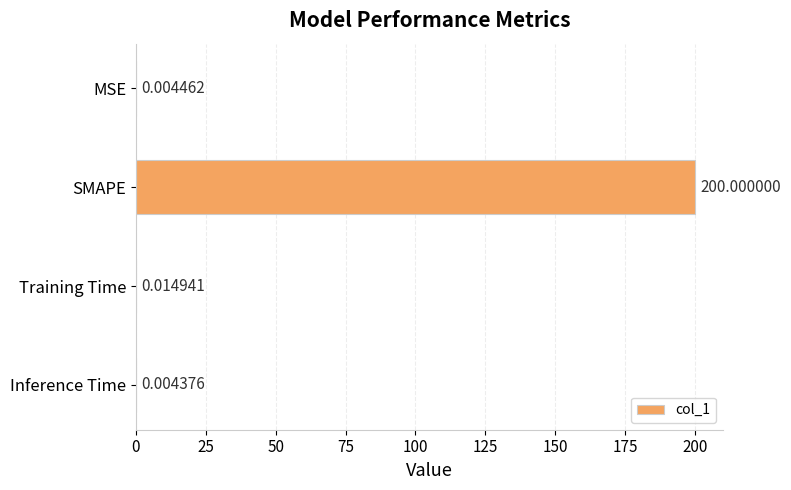

What is the sum of the values at Inference Time and SMAPE?

200.0